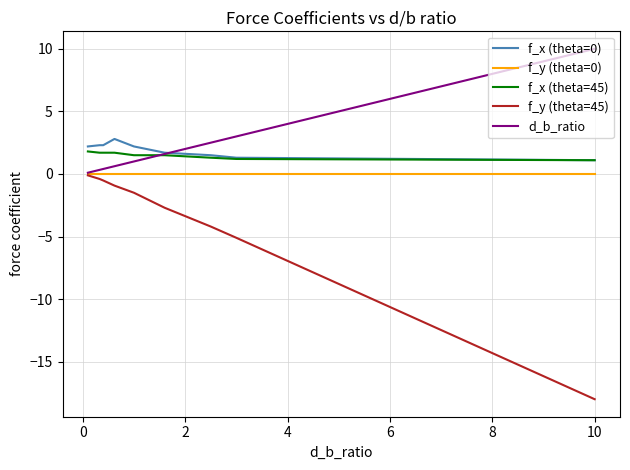

Which series has the widest spread of values?

f_y (theta=45)